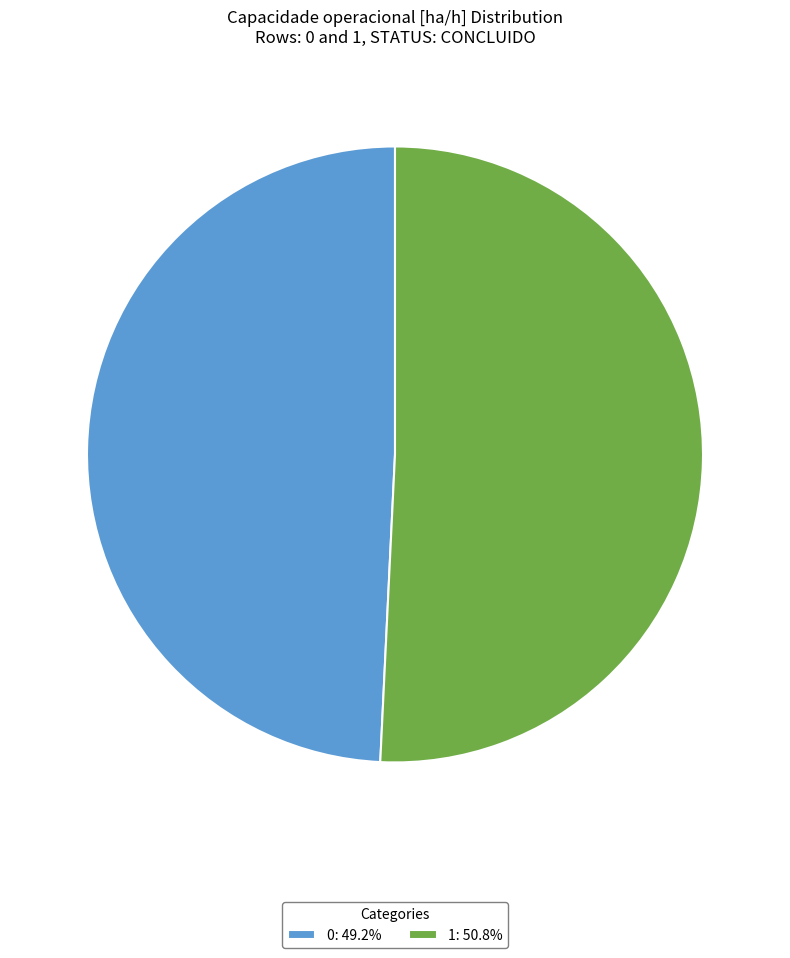

Combined, do 1: 50.8% and 0: 49.2% account for over 50%?

Yes